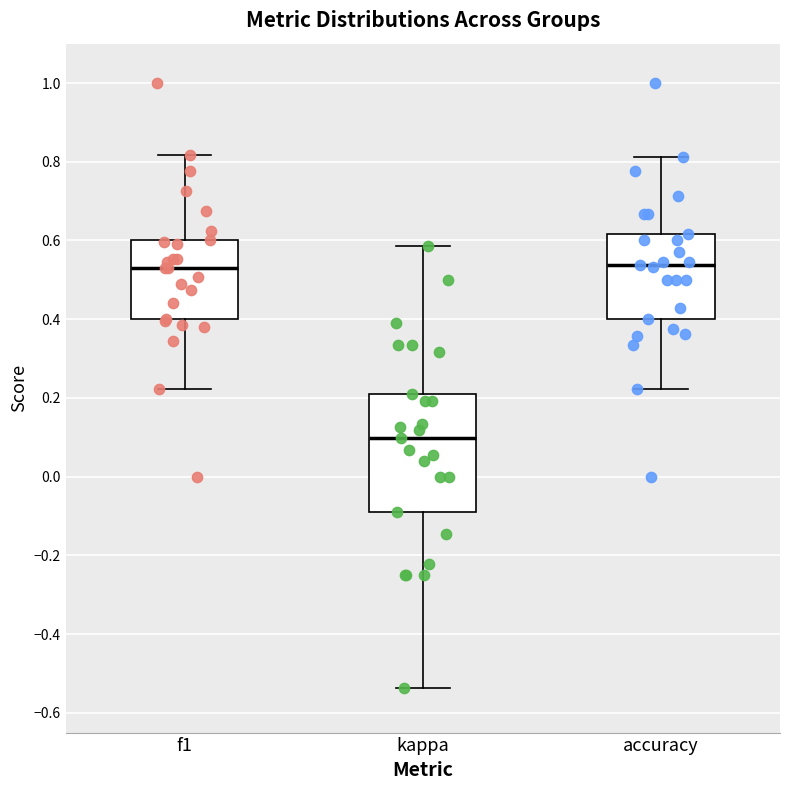

Where does the median line of the box for accuracy sit on the y-axis? The values are not printed on the chart, so give them approximately, as read against the axis.

0.54